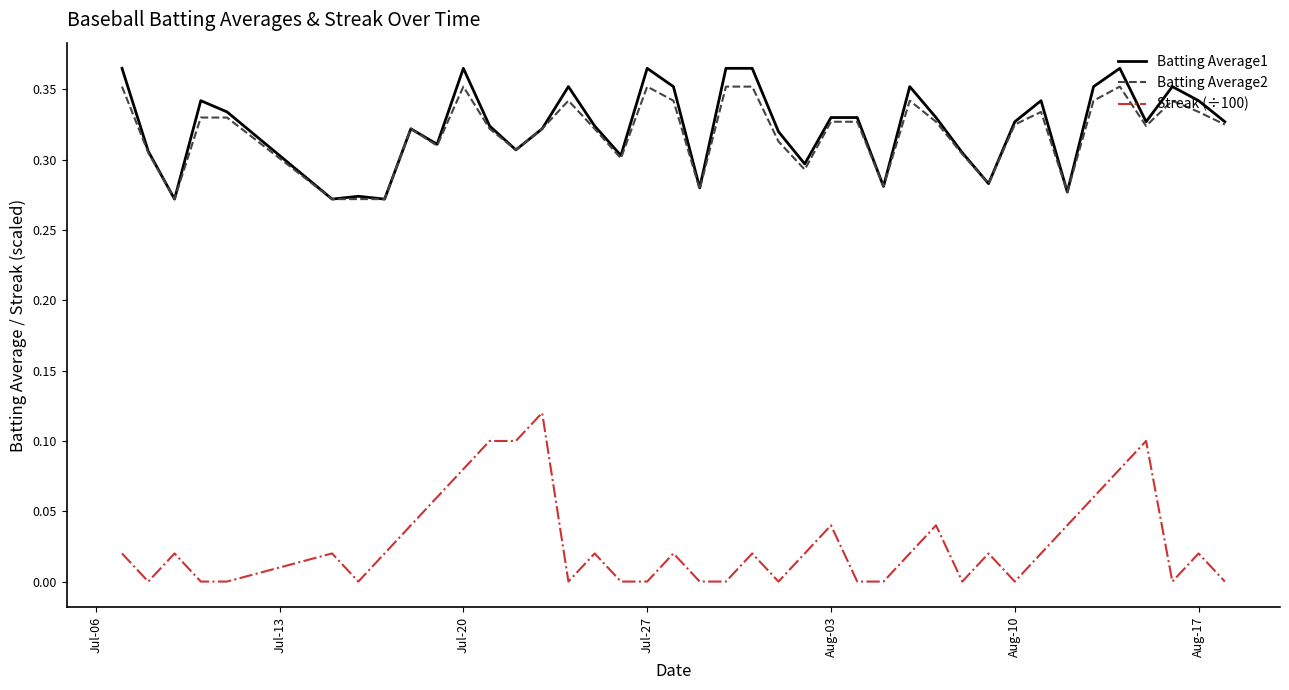

Count the Batting Average2 values in the range 0 to 1.

40